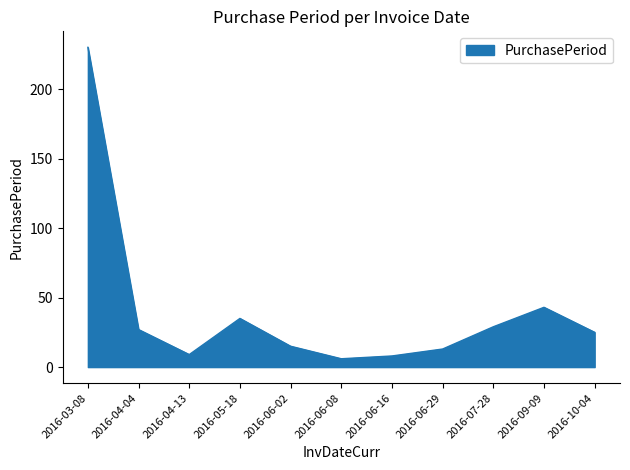

Where is the data nearest to the value 118?

2016-09-09